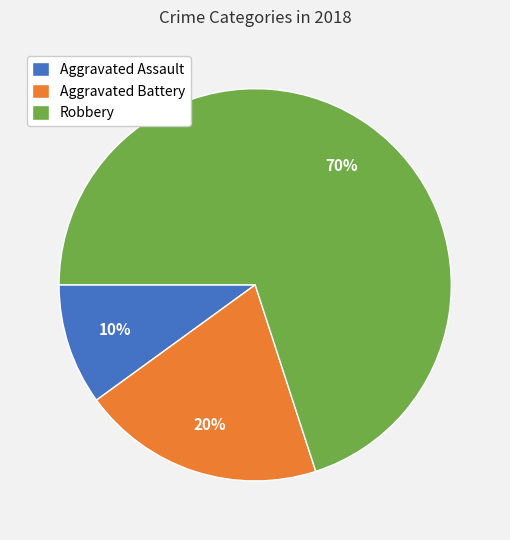

Which slice is the smallest?

Aggravated Assault